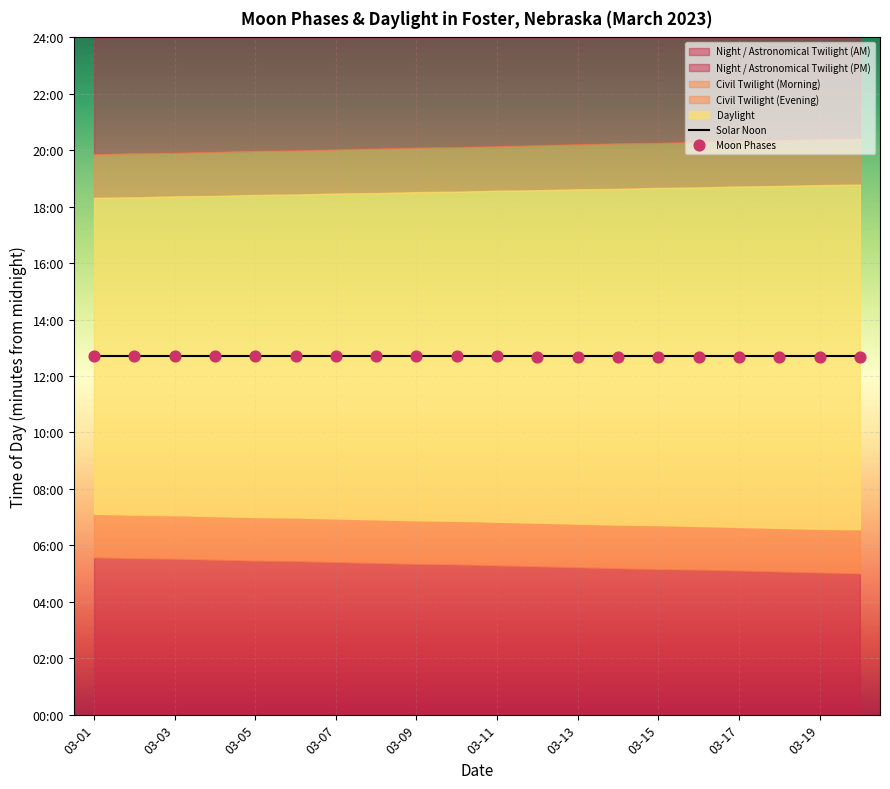

Which series reaches the minimum Y coordinate?

Moon Phases